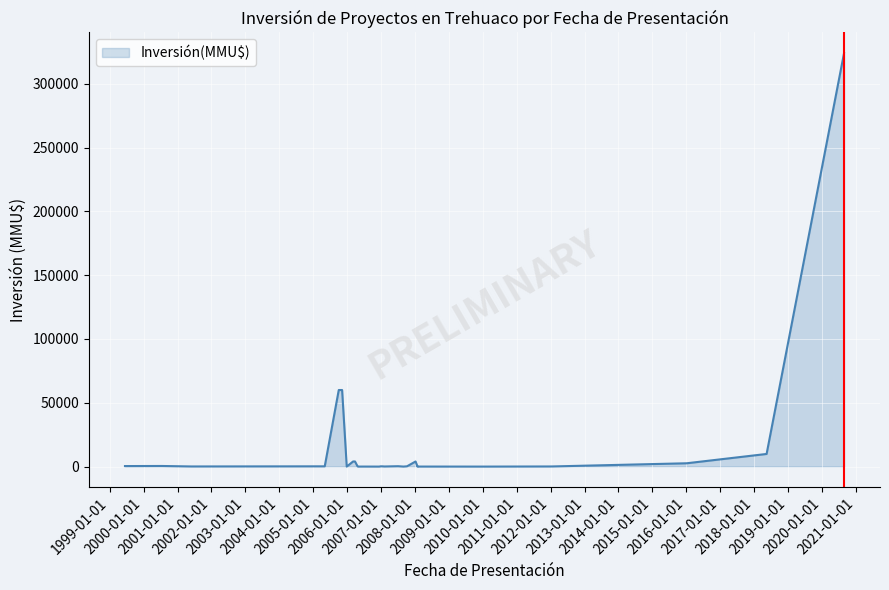

What is the value of the 5th point from the left?

200